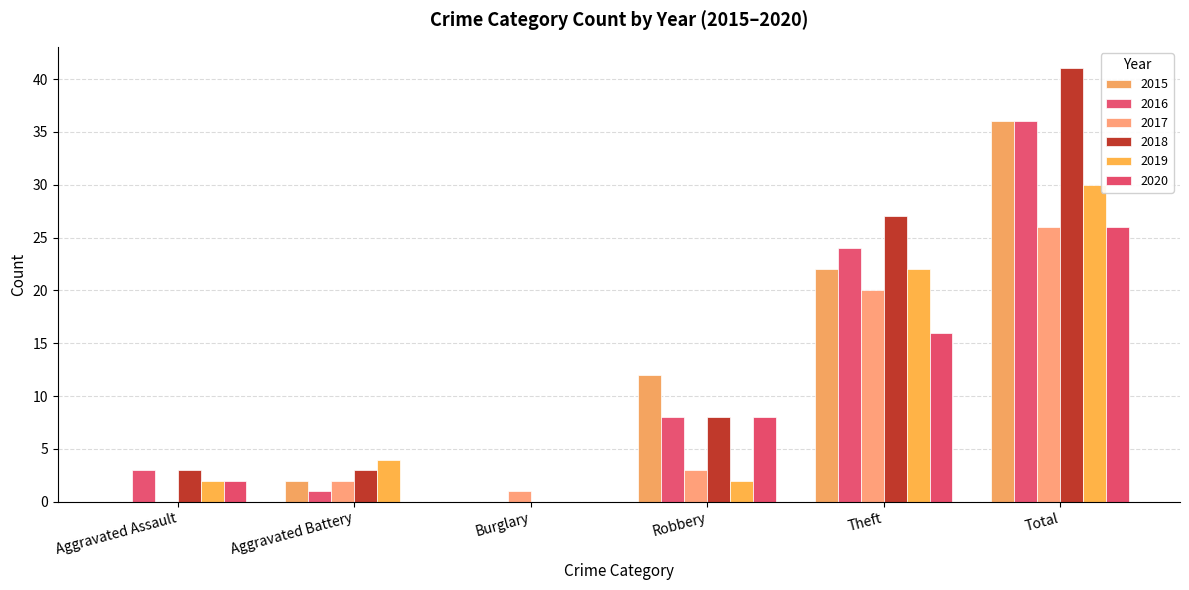

How many values in 2016 are above zero?

5